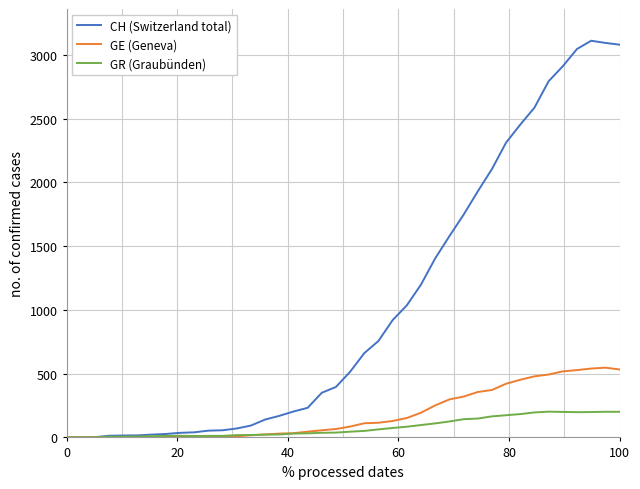

Rank the series by their maximum value, from highest to lowest.

CH (Switzerland total), GE (Geneva), GR (Graubünden)